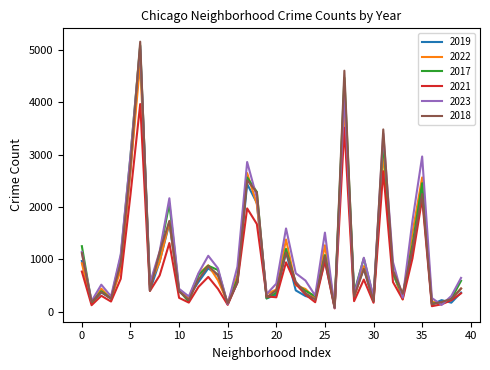

What is the average value of the 2021 series?

813